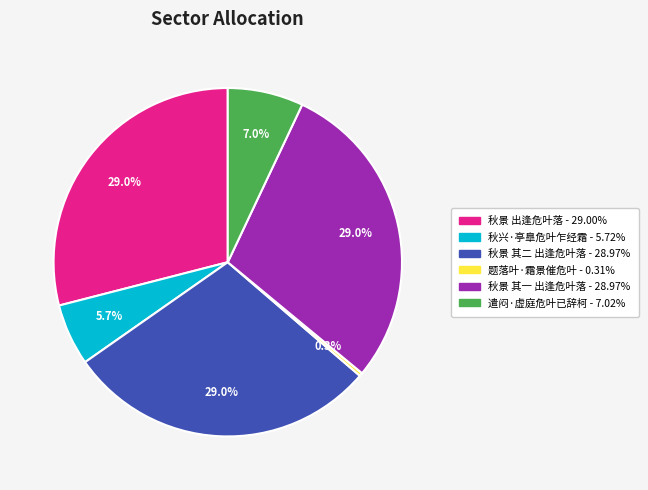

How many segments does this pie chart have?

6